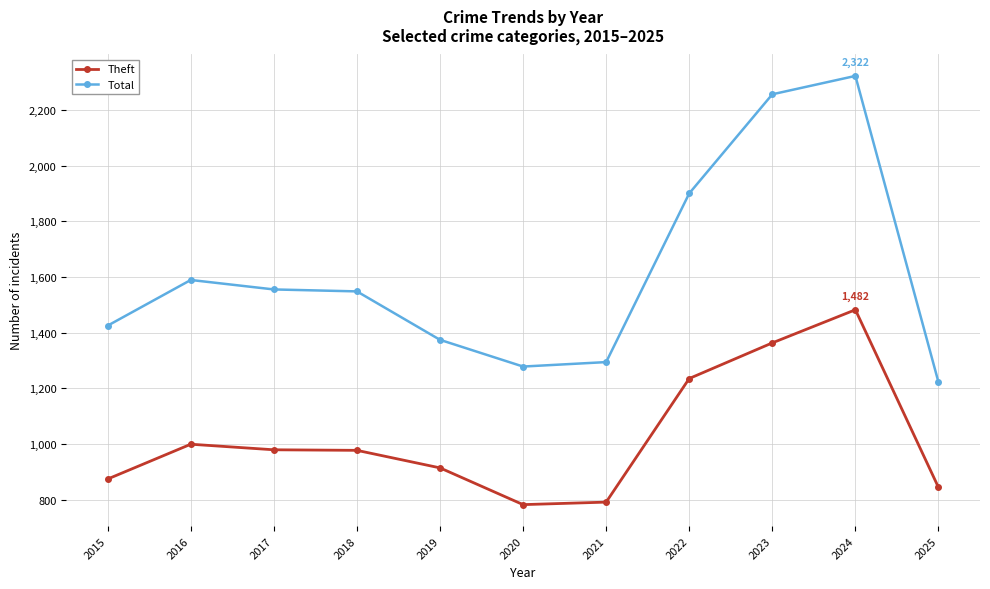

What are all the series names shown in the legend?

Theft, Total